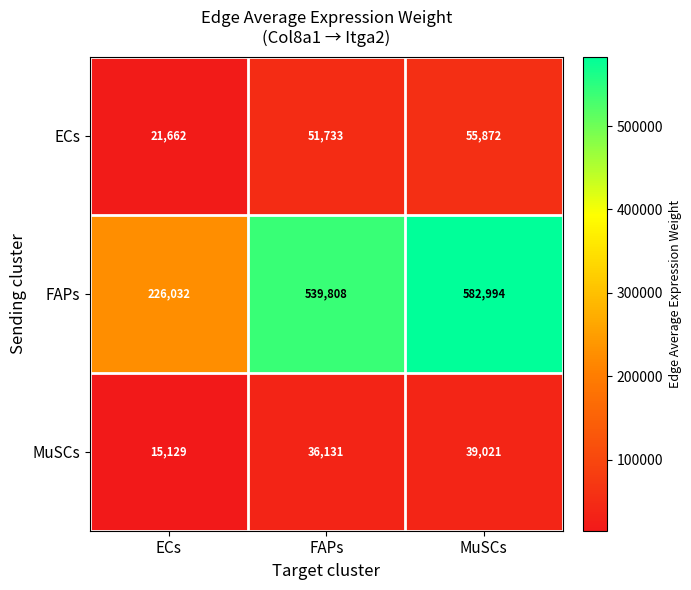

Is it true that ECs equals 51733 at FAPs?

True